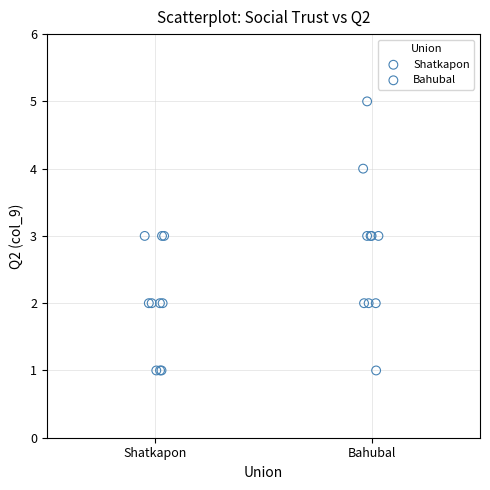

Which series has the largest Y range (max minus min)?

Bahubal